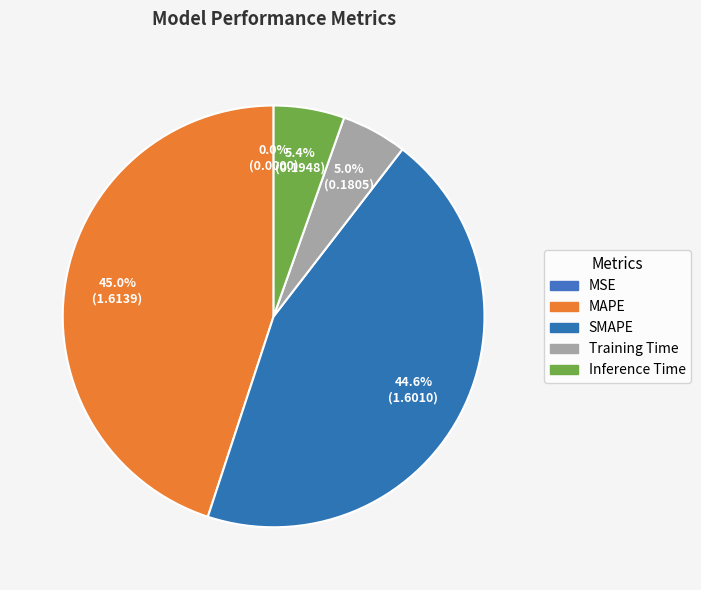

Rank the categories by value from lowest to highest.

MSE, Training Time, Inference Time, SMAPE, MAPE